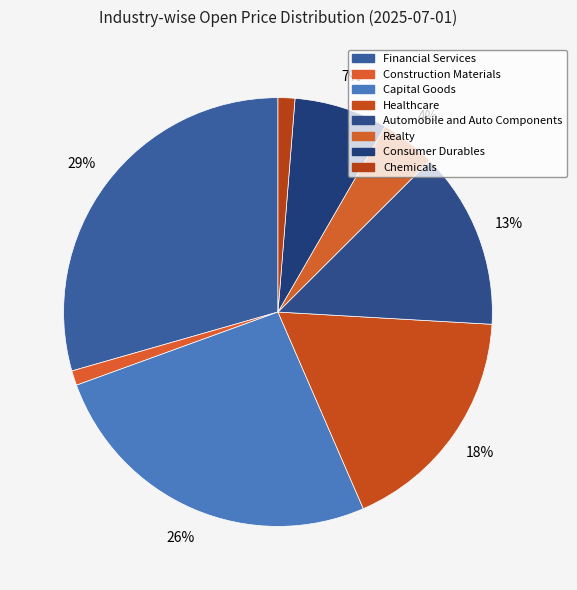

Is the sum of Realty and Capital Goods greater than half?

No